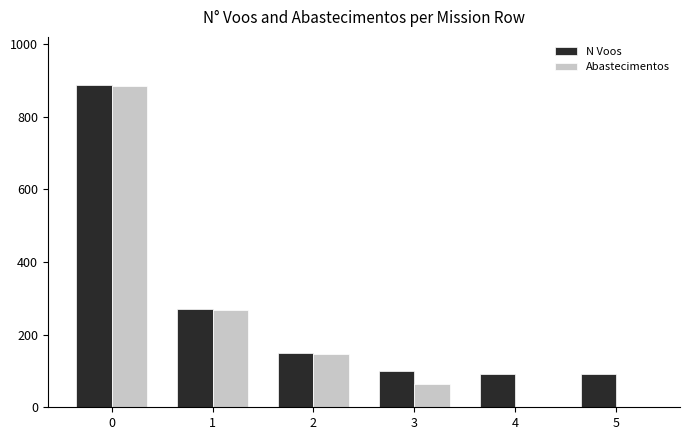

Which series has the largest range (max minus min)?

Abastecimentos